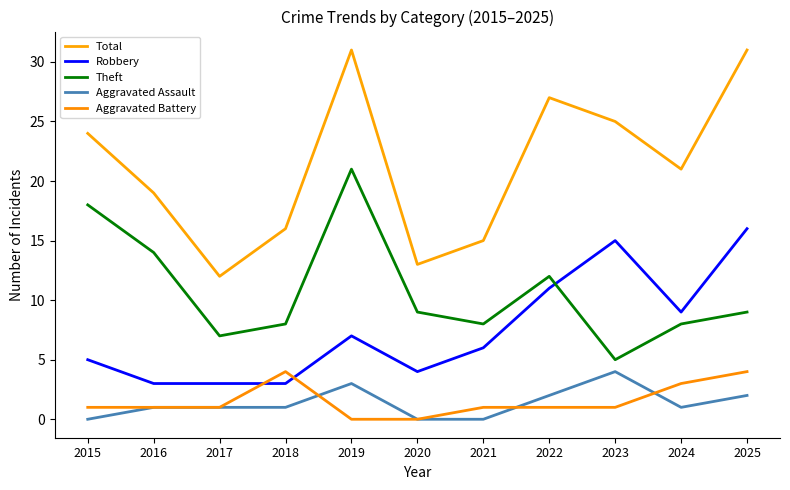

Does the chart display data point markers on the line(s)?

No